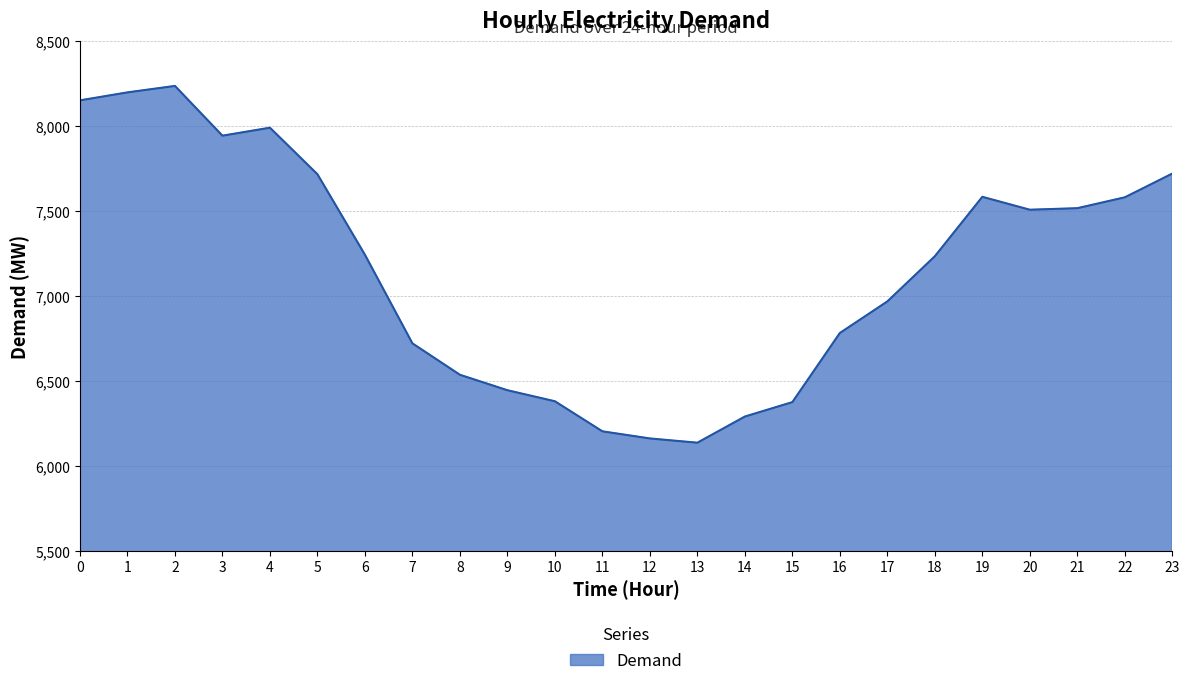

What is the difference between the values at 21 and 2?

720